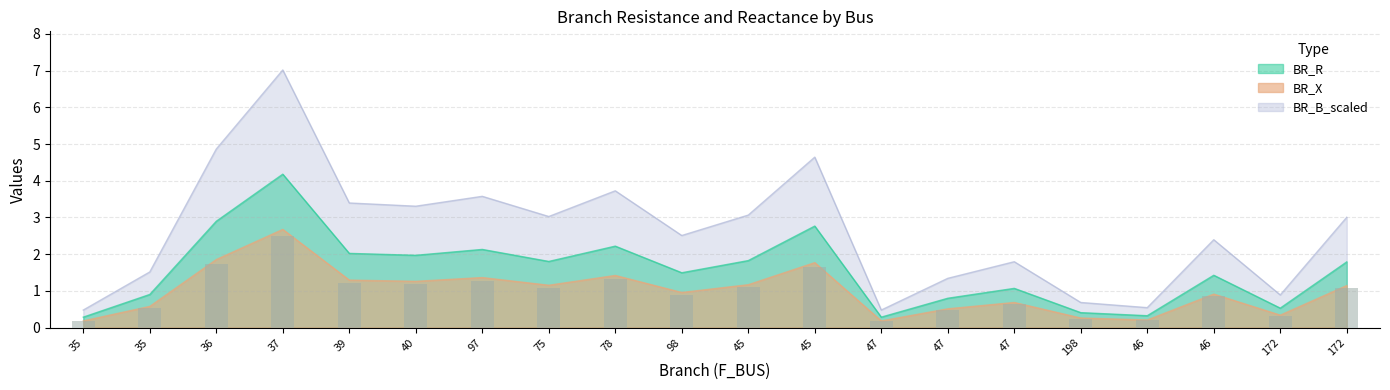

Are the bars horizontal?

No